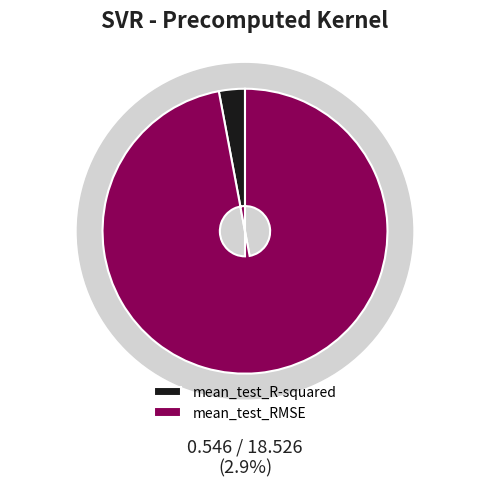

To the nearest percent, what is the combined percentage of mean_test_R-squared and mean_test_RMSE?

100%